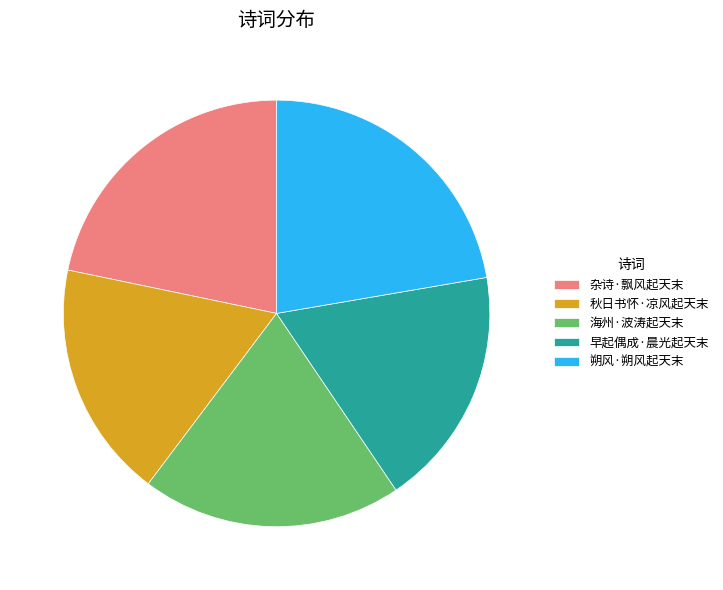

Is there any slice that represents more than half of the pie?

No